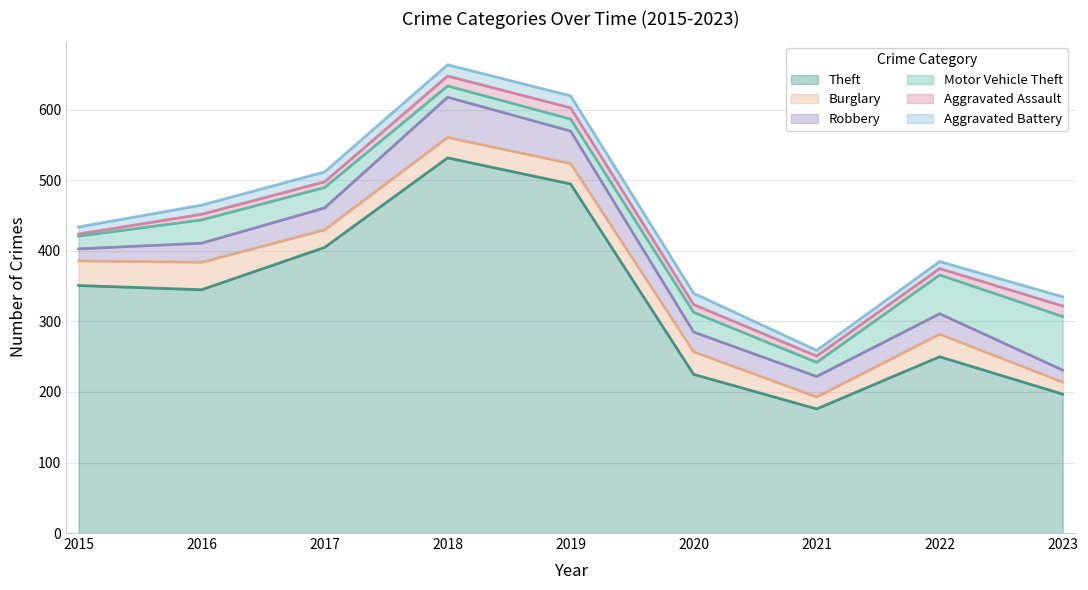

At which category is the sum across all series the highest?

2018